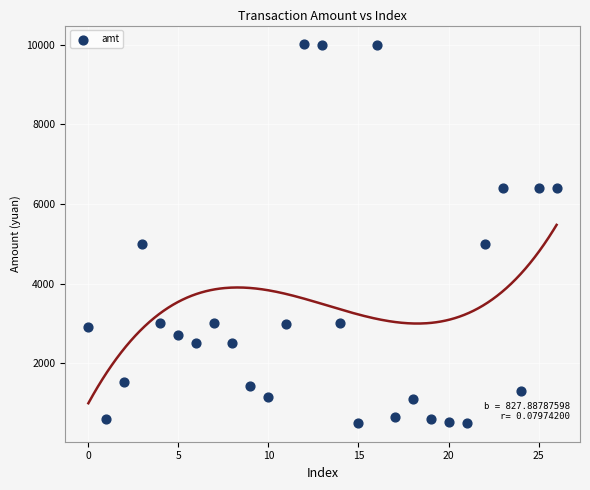

How many data points are displayed?

27